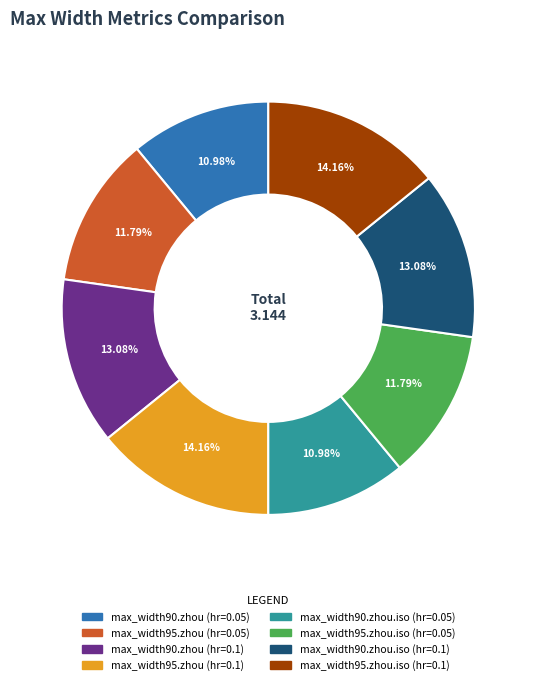

To the nearest percent, what is the combined percentage of max_width90.zhou.iso (hr=0.05) and max_width95.zhou (hr=0.1)?

25%